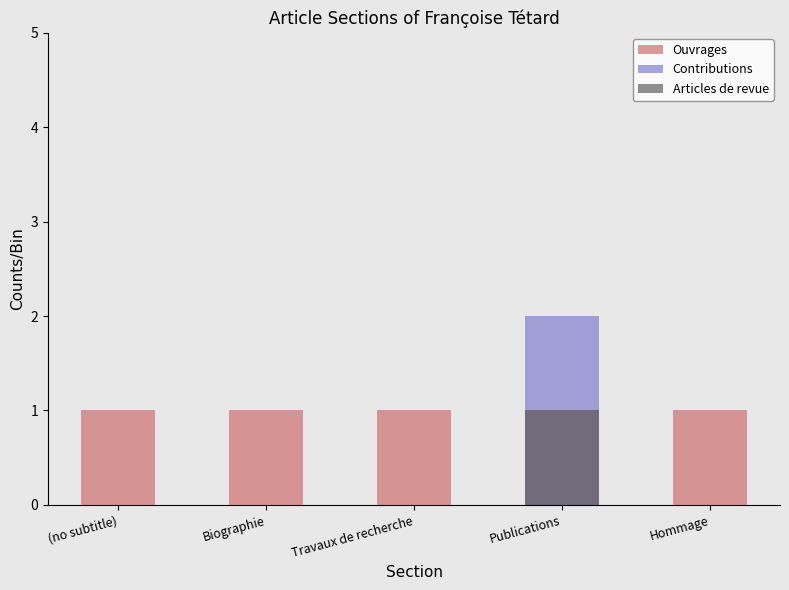

Which label corresponds to the smallest value in the chart?

(no subtitle)